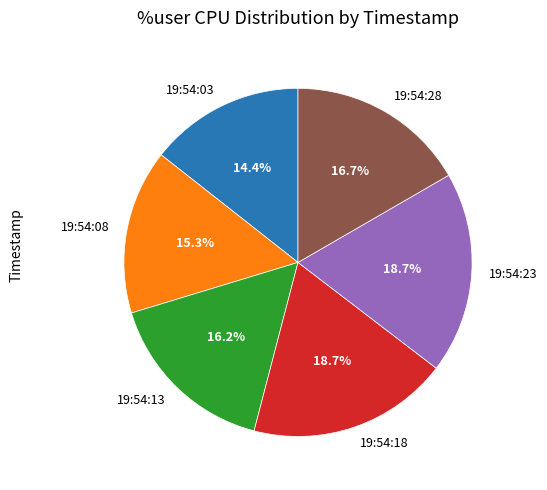

Do 19:54:23 and 19:54:03 together represent more than half of the pie?

No